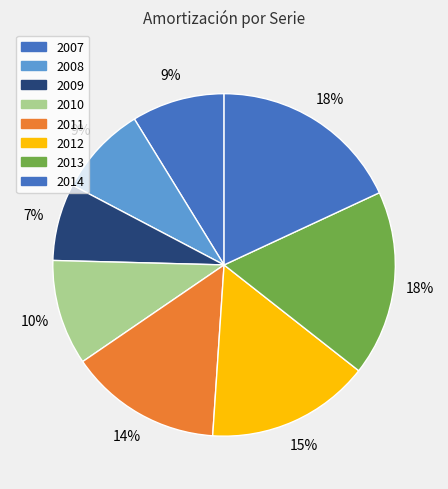

Count the number of slices in the pie.

8